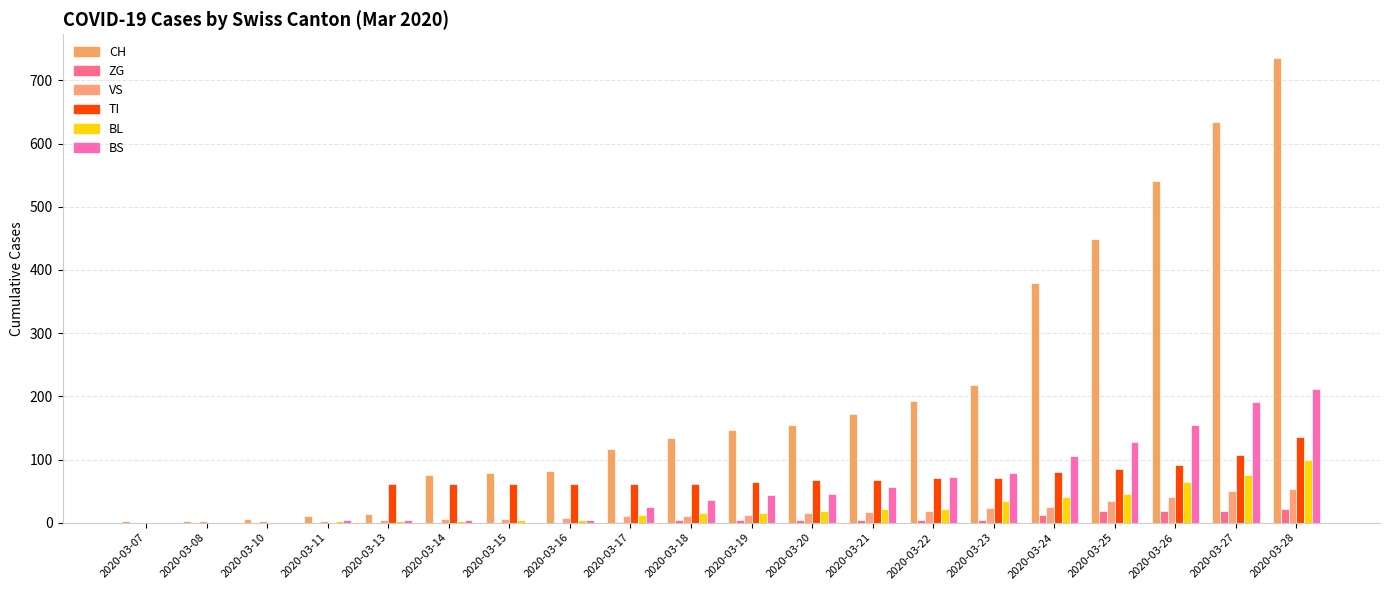

Count the number of data series in this chart.

6